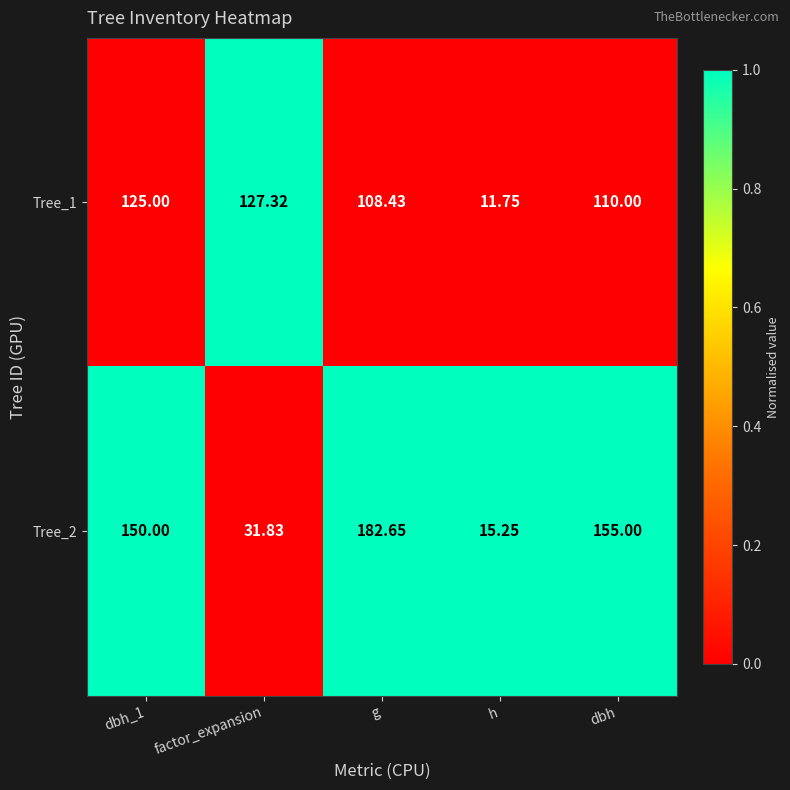

Which category has the highest value in the Tree_1 series?

factor_expansion